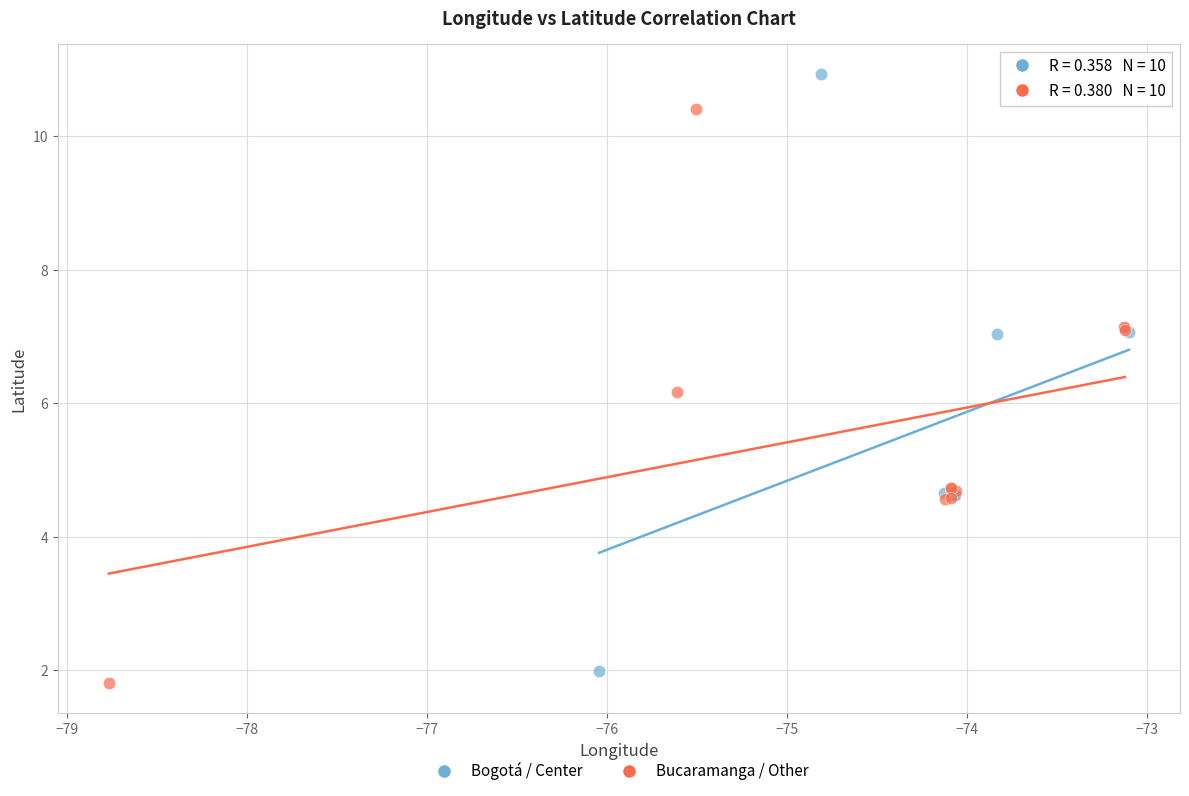

Which series reaches the maximum Y coordinate?

Bogotá / Center